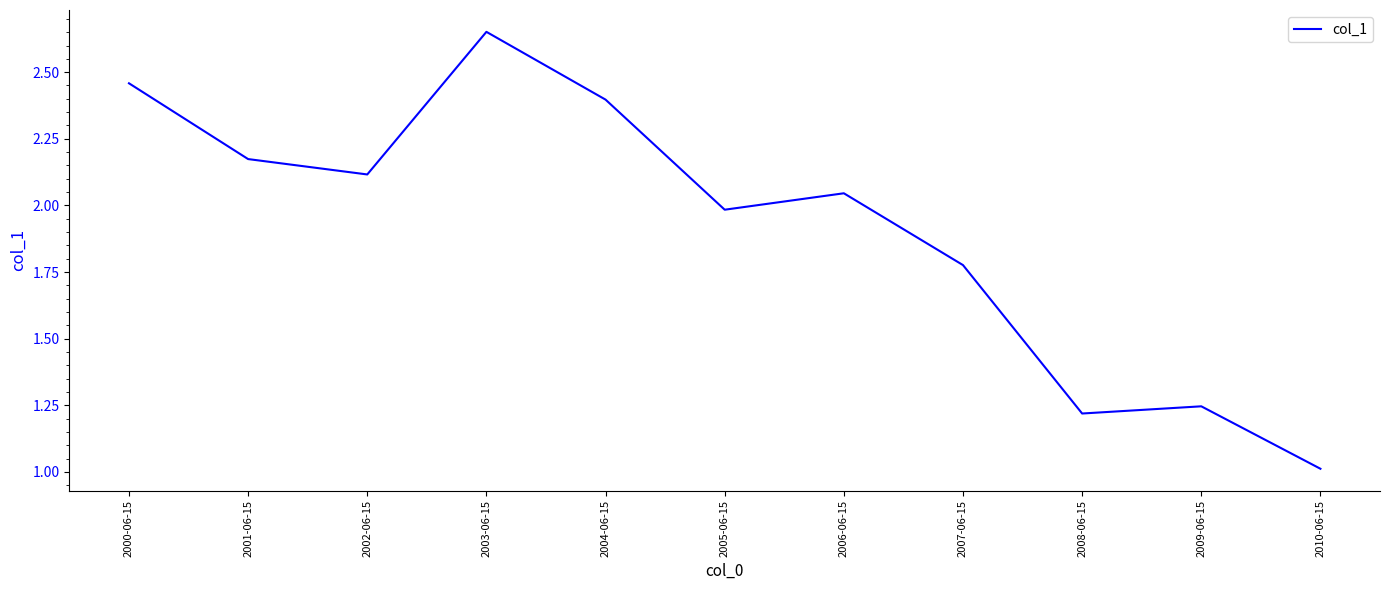

What is the minimum value shown in the chart?

1.0